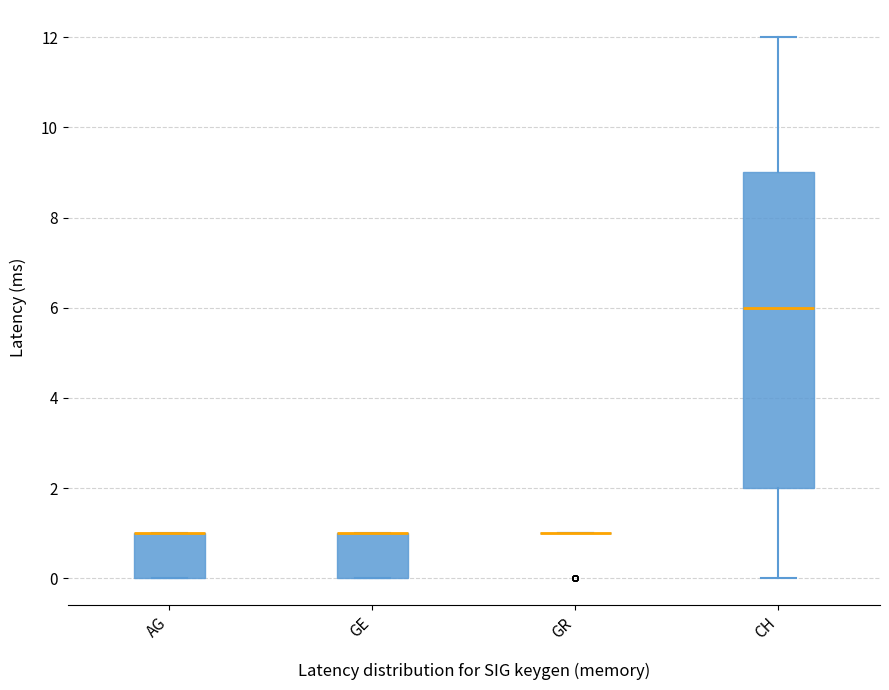

Reading left to right, transcribe this box plot: for each box, give where its median line is, the range the box spans, and where its two whiskers end, as read against the y-axis. The values are not printed on the chart, so give them approximately, as read against the axis.

AG: median 1 (drawn on the box's upper edge), box 0 to 1, whiskers 0 to 1
GE: median 1 (drawn on the box's upper edge), box 0 to 1, whiskers 0 to 1
GR: box collapsed to a line at 1, whiskers 1 to 1
CH: median 6, box 2 to 9, whiskers 0 to 12